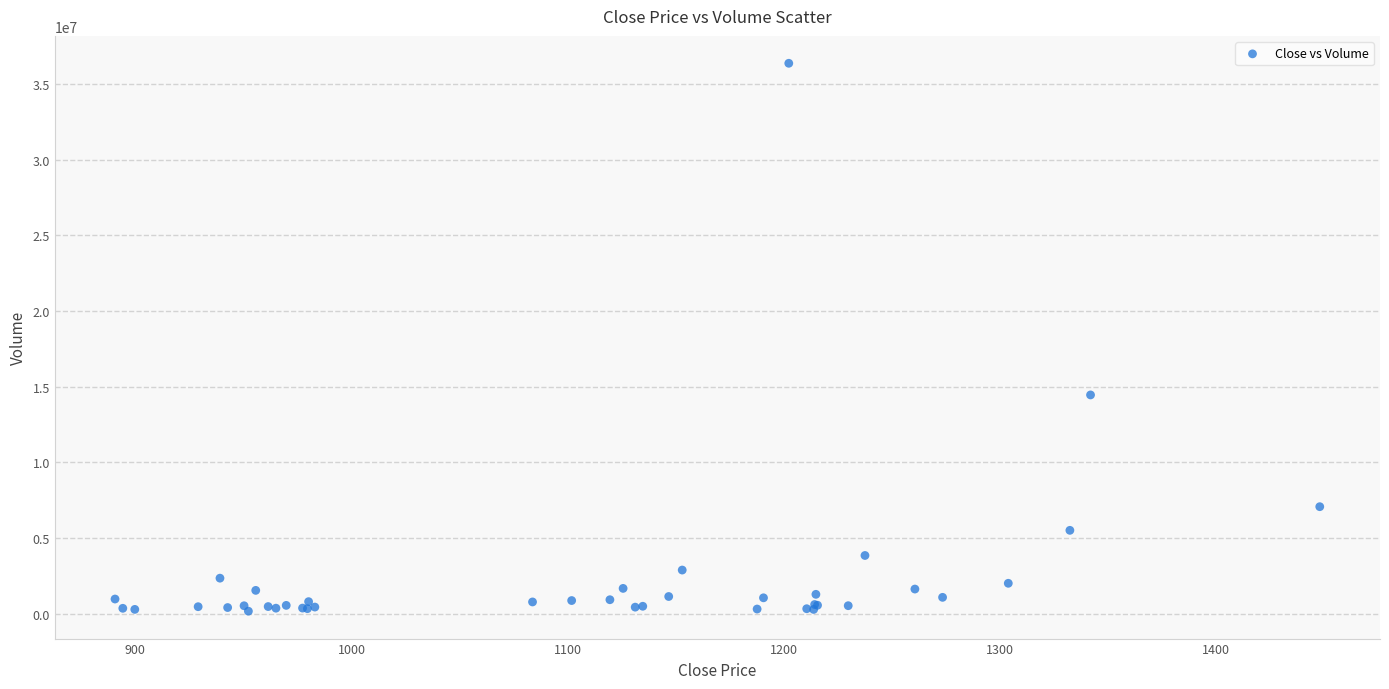

What Y value in the scatter plot is closest to 18269974?

14456023